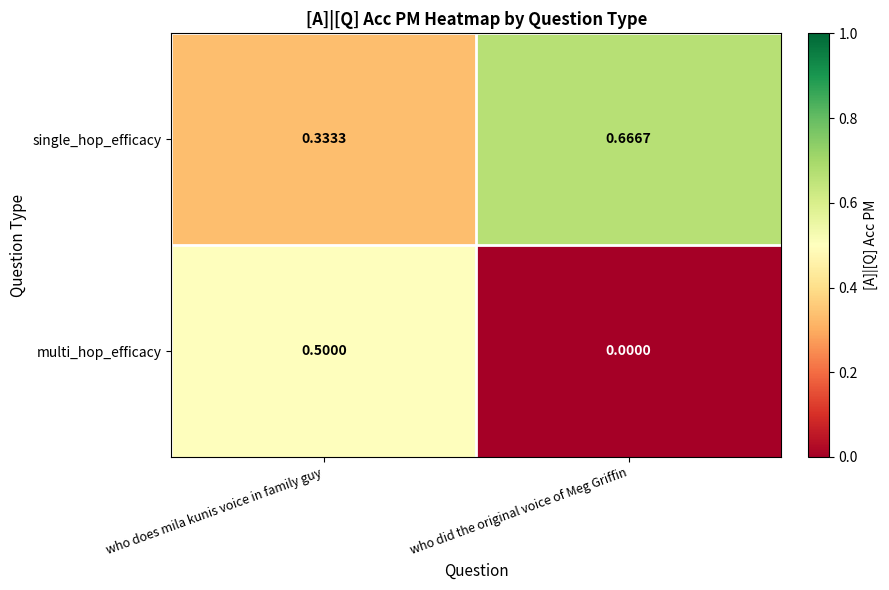

Where is multi_hop_efficacy nearest to the value 0?

who did the original voice of Meg Griffin